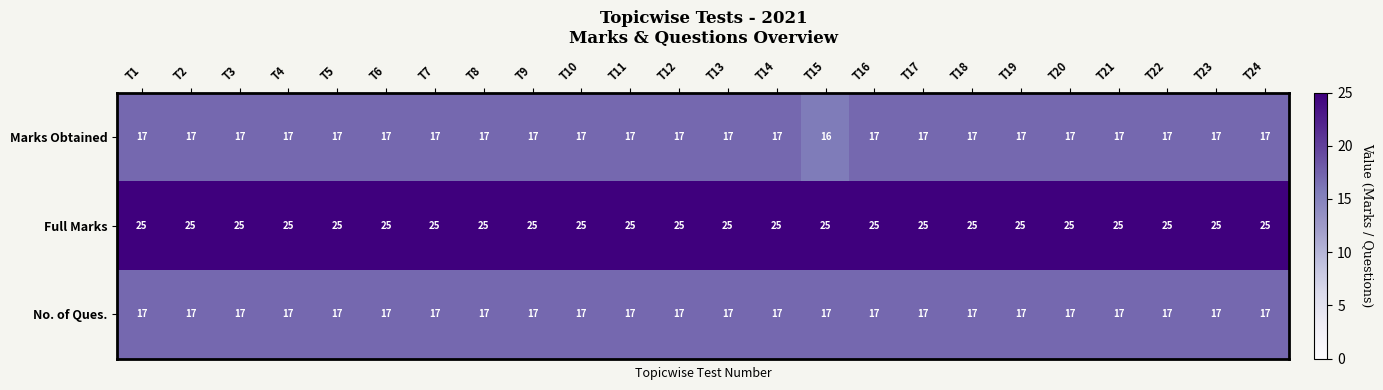

At how many categories does at least one series exceed 20?

24